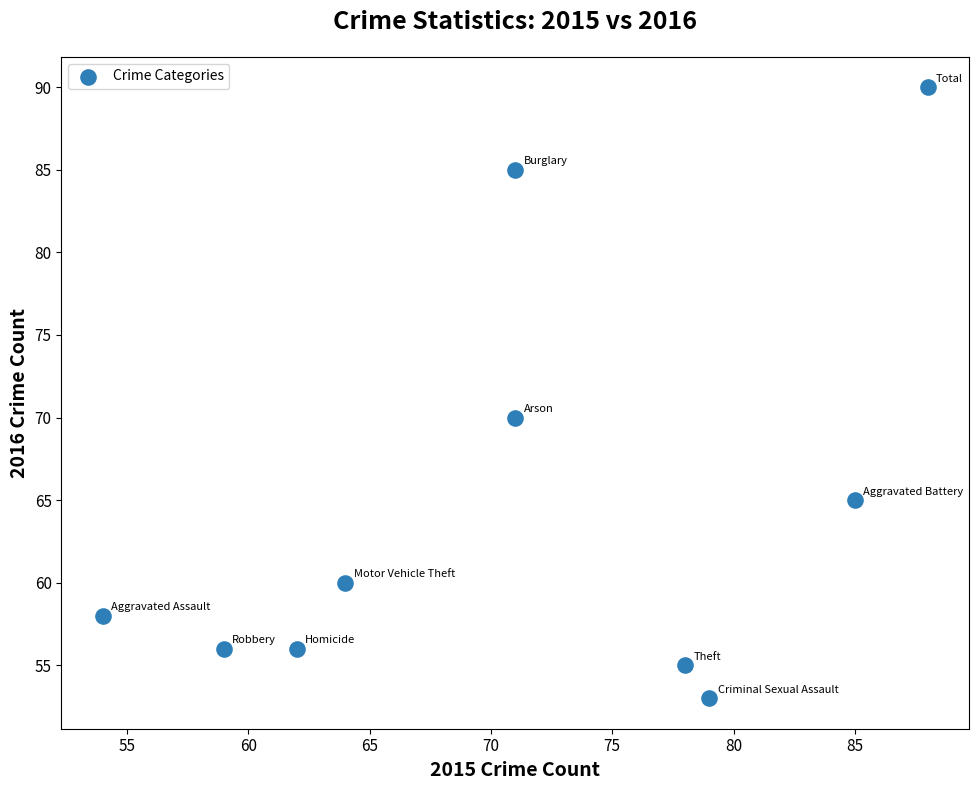

What is the average Y value?

65